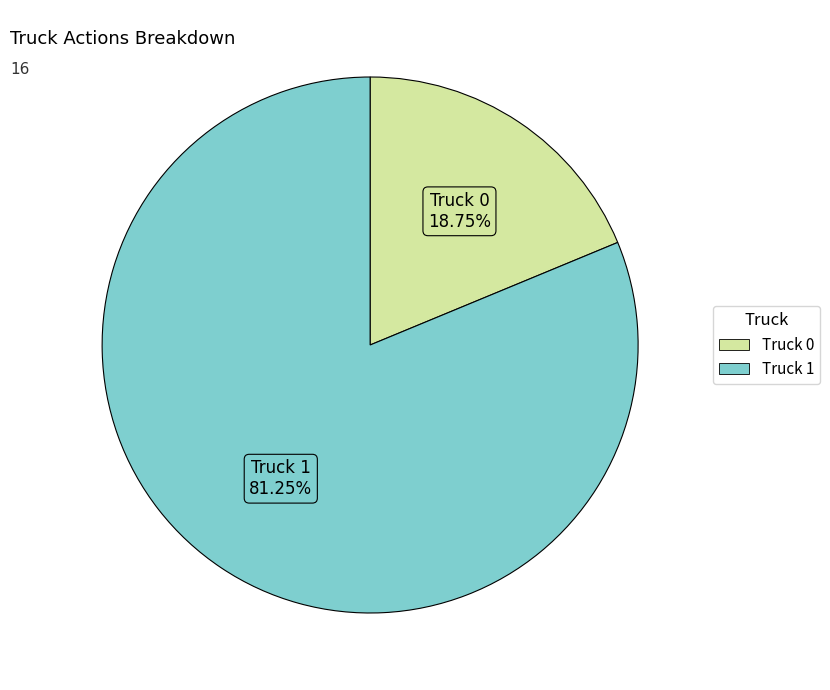

What is the majority slice?

Truck 1